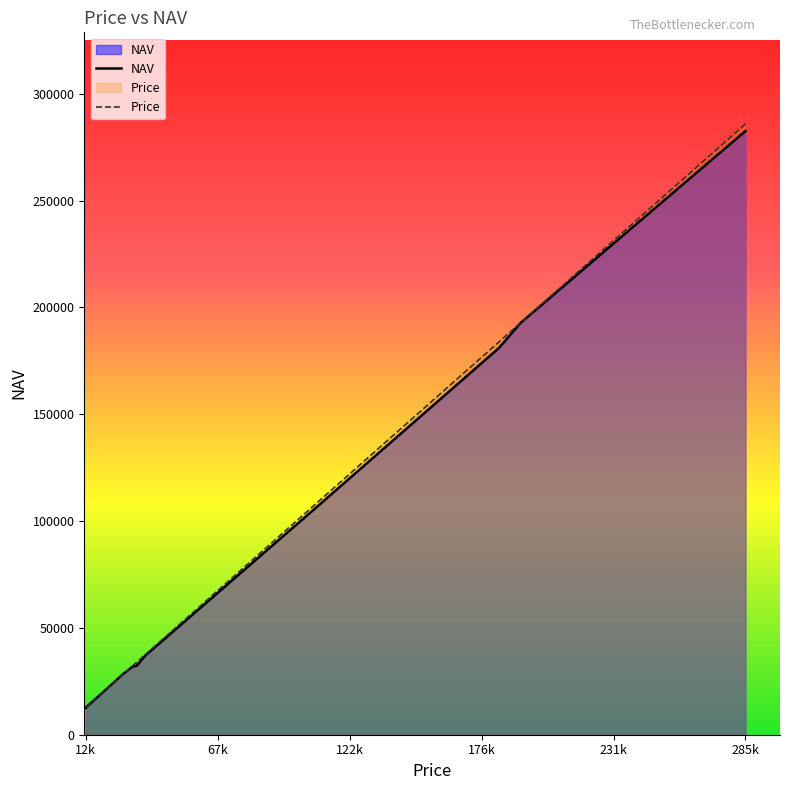

Which series has the largest range (max minus min)?

Price